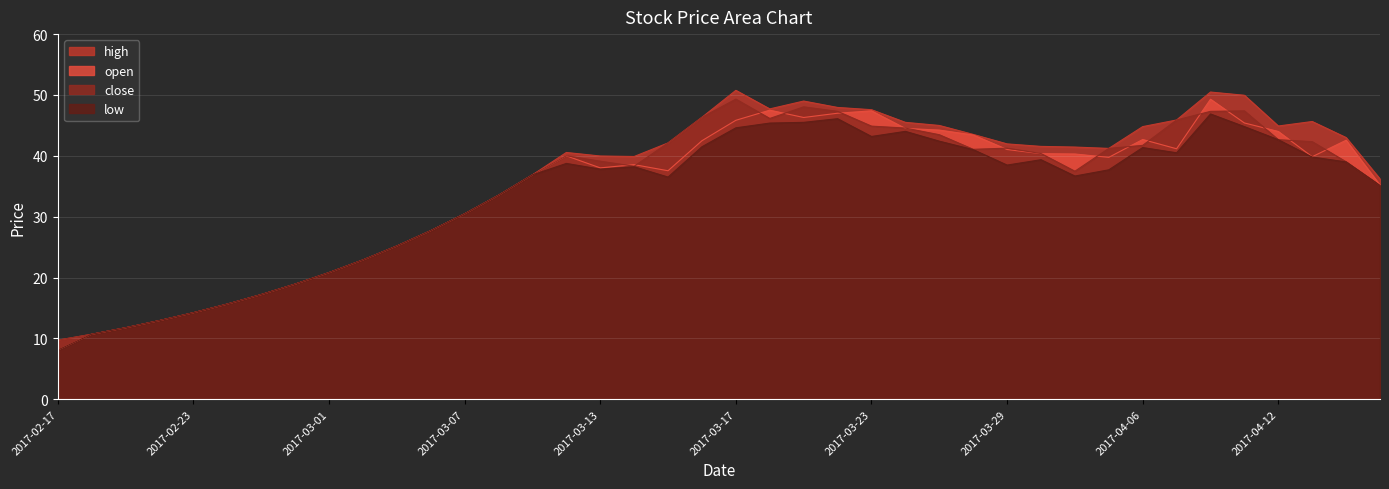

True or false: low and open intersect in this chart.

False